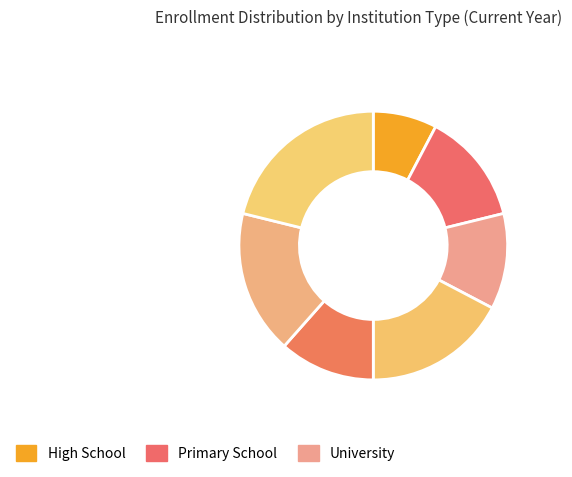

Is there a majority slice in this chart?

No